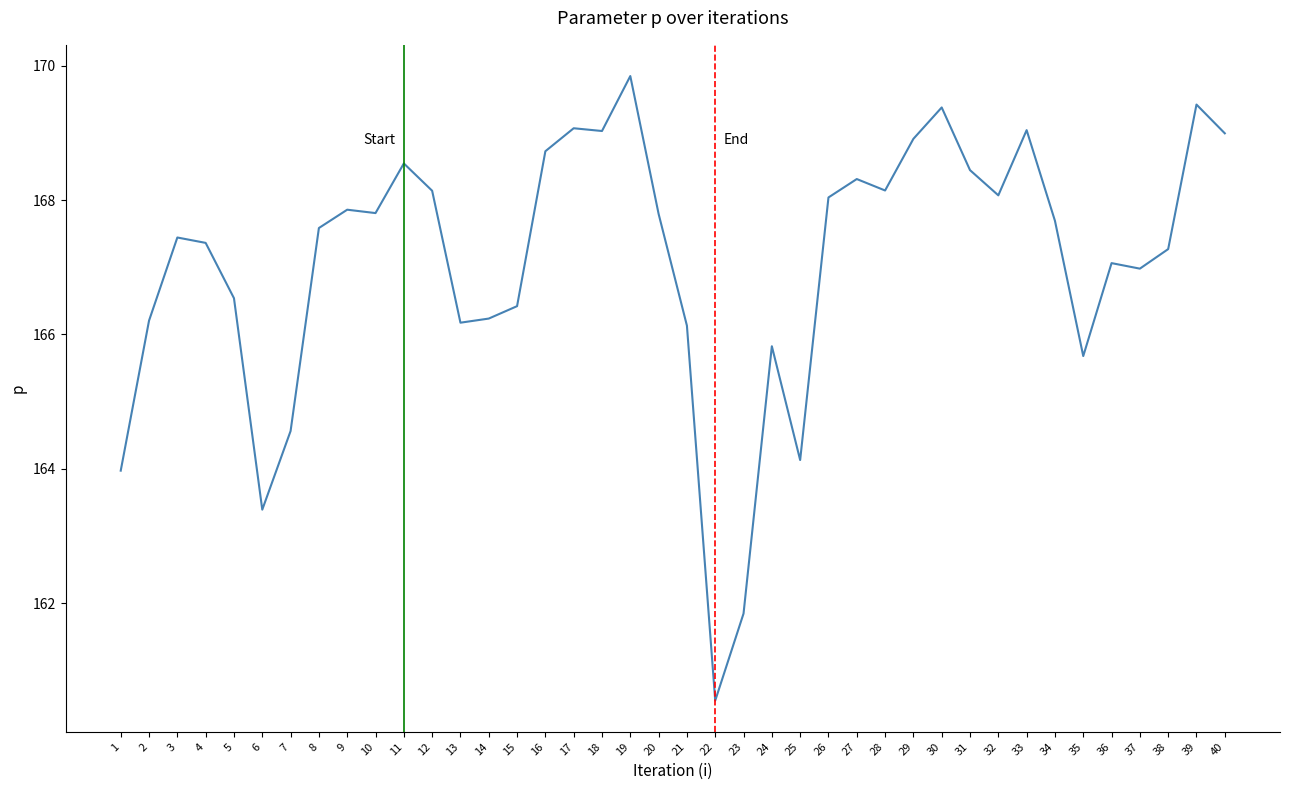

What is the difference between the values at 13 and 17?

2.9